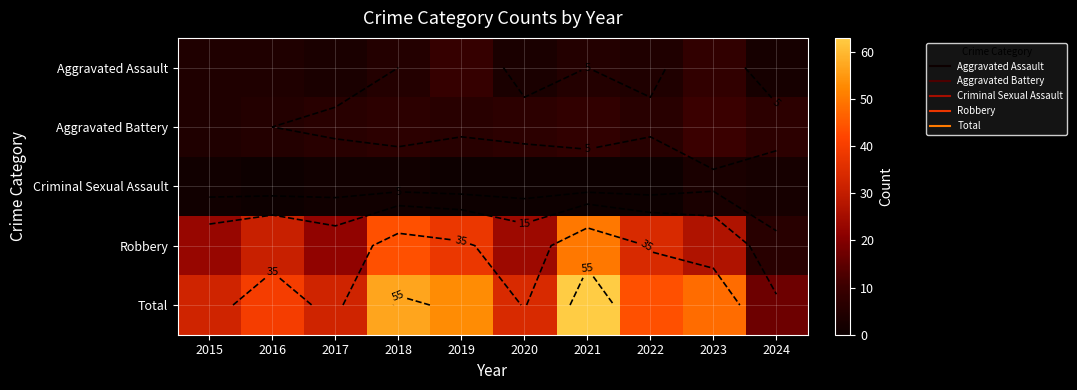

At how many categories does at least one series exceed 38?

6